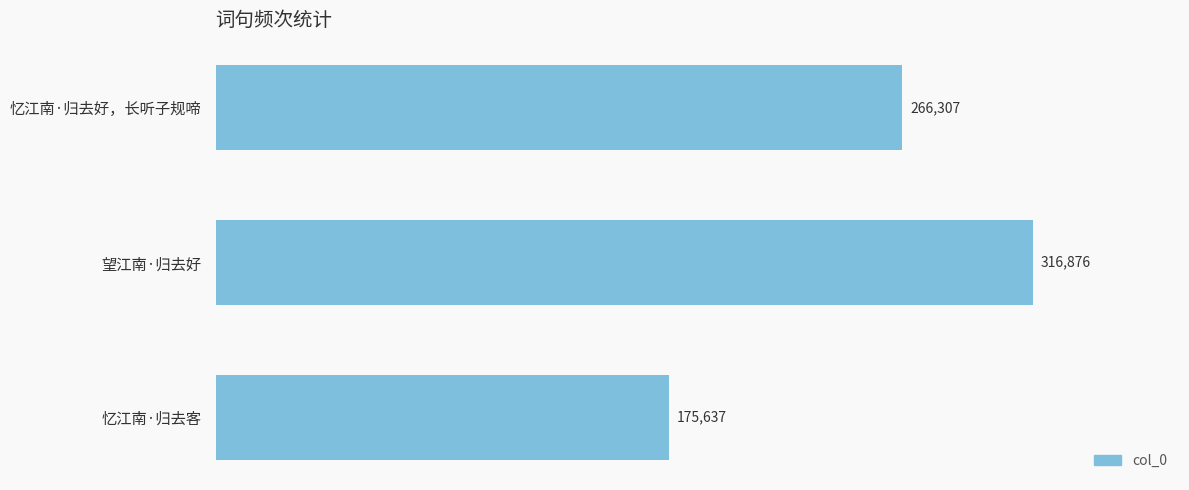

Reading bottom to top, transcribe all the data shown in this chart.

忆江南·归去客=175637	望江南·归去好=316876	忆江南·归去好，长听子规啼=266307